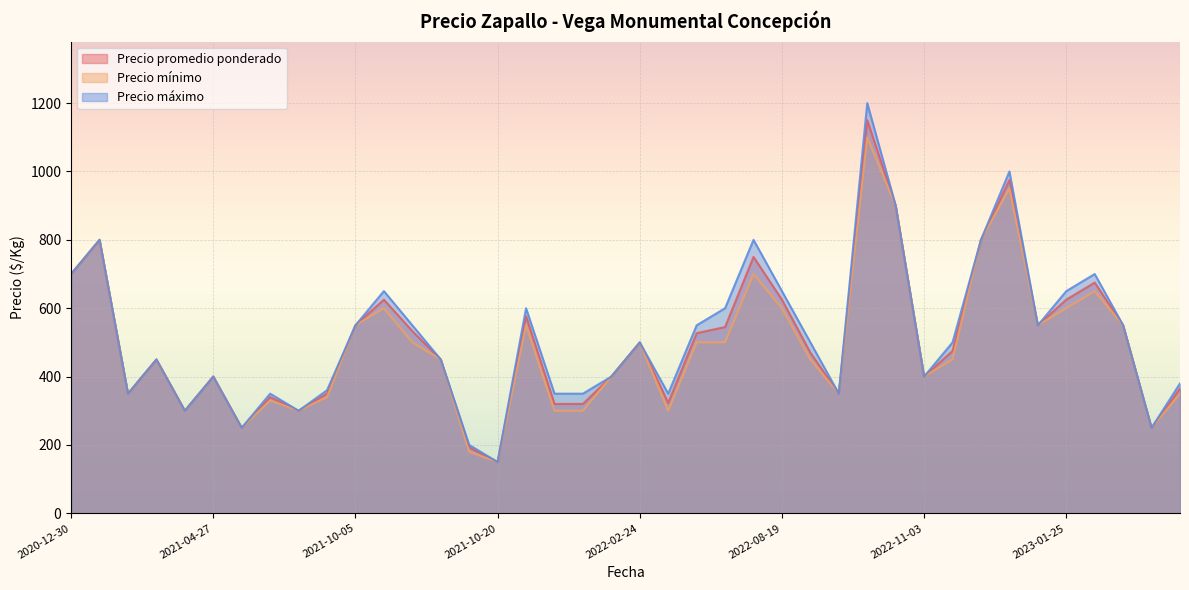

At which label is Precio promedio ponderado closest to 650?

2022-08-19